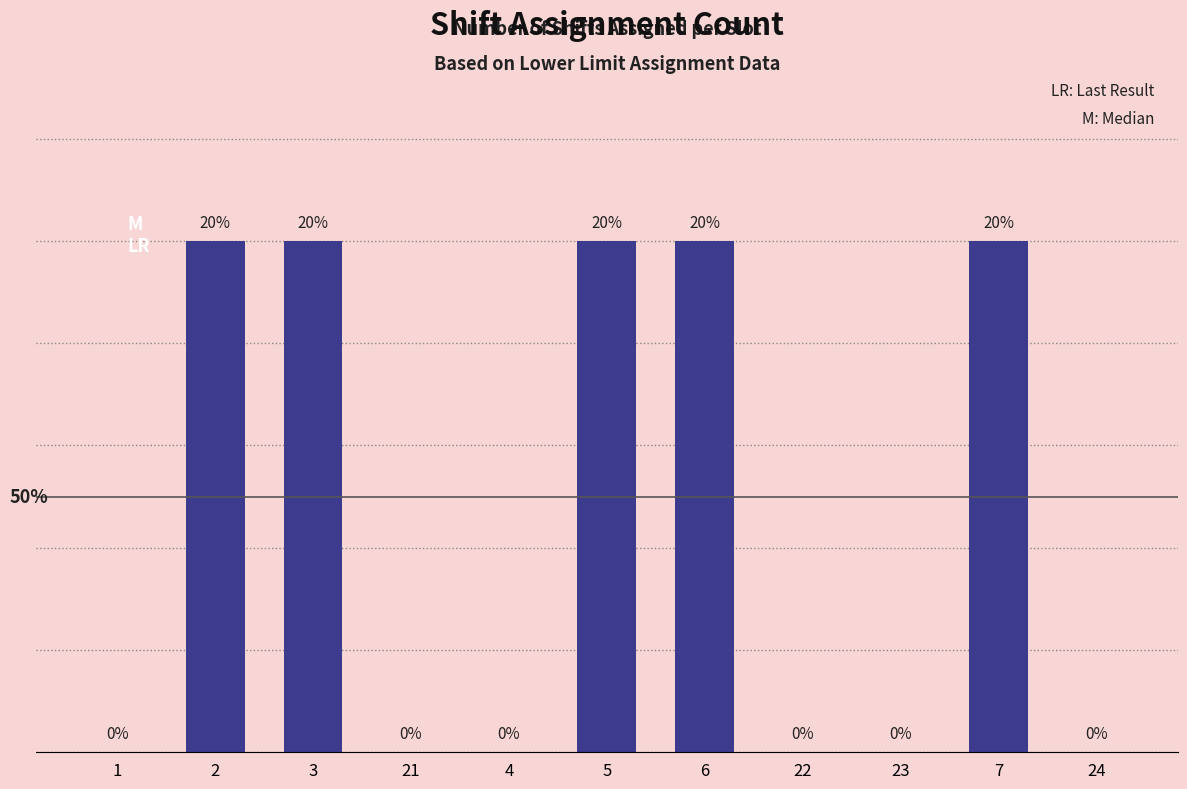

Is it true that the value at 23 is 0?

True